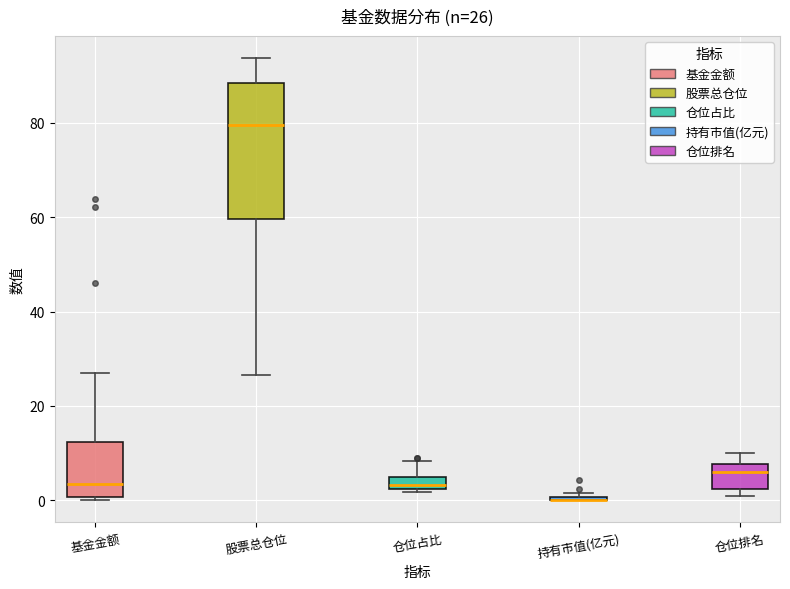

Which box is the tallest, from its lower edge to its upper edge?

股票总仓位